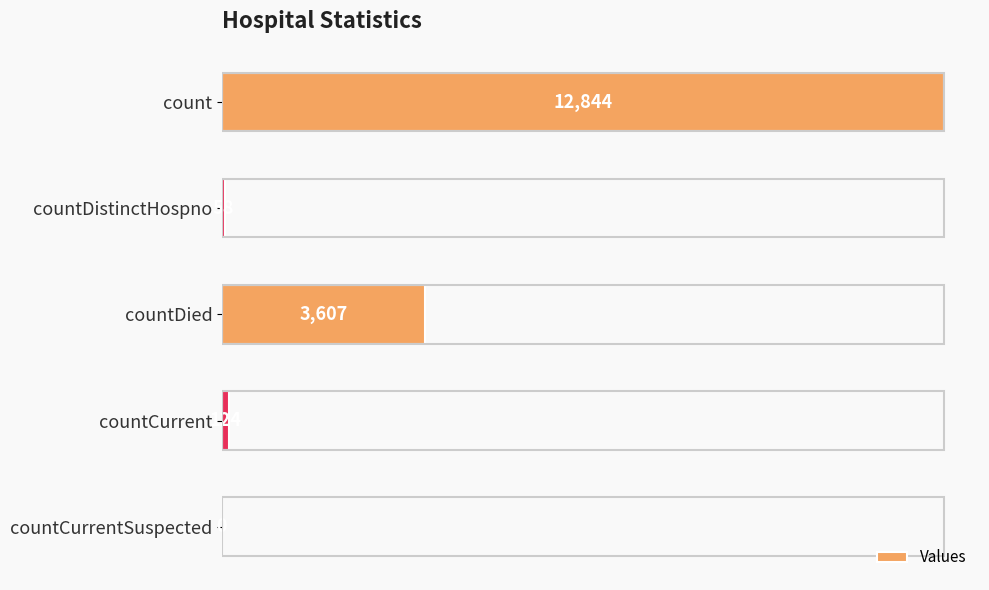

At which category does the chart reach its peak across all series?

count